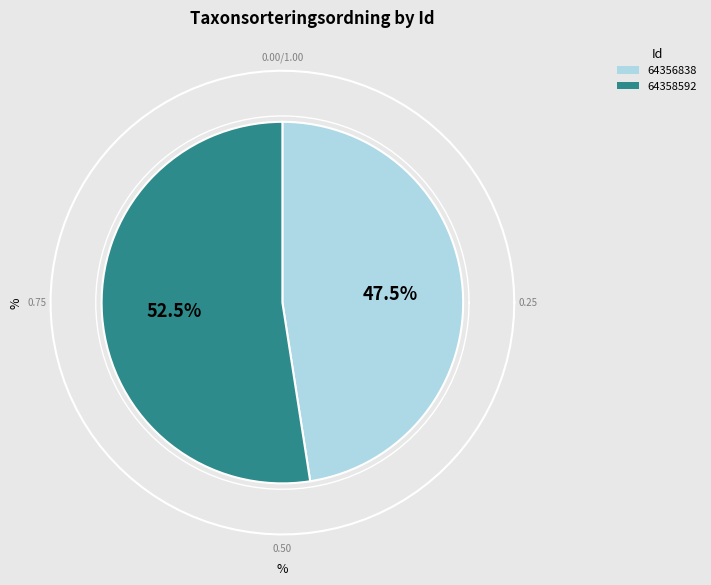

The 64358592 slice represents 52% of the pie. True or false?

True